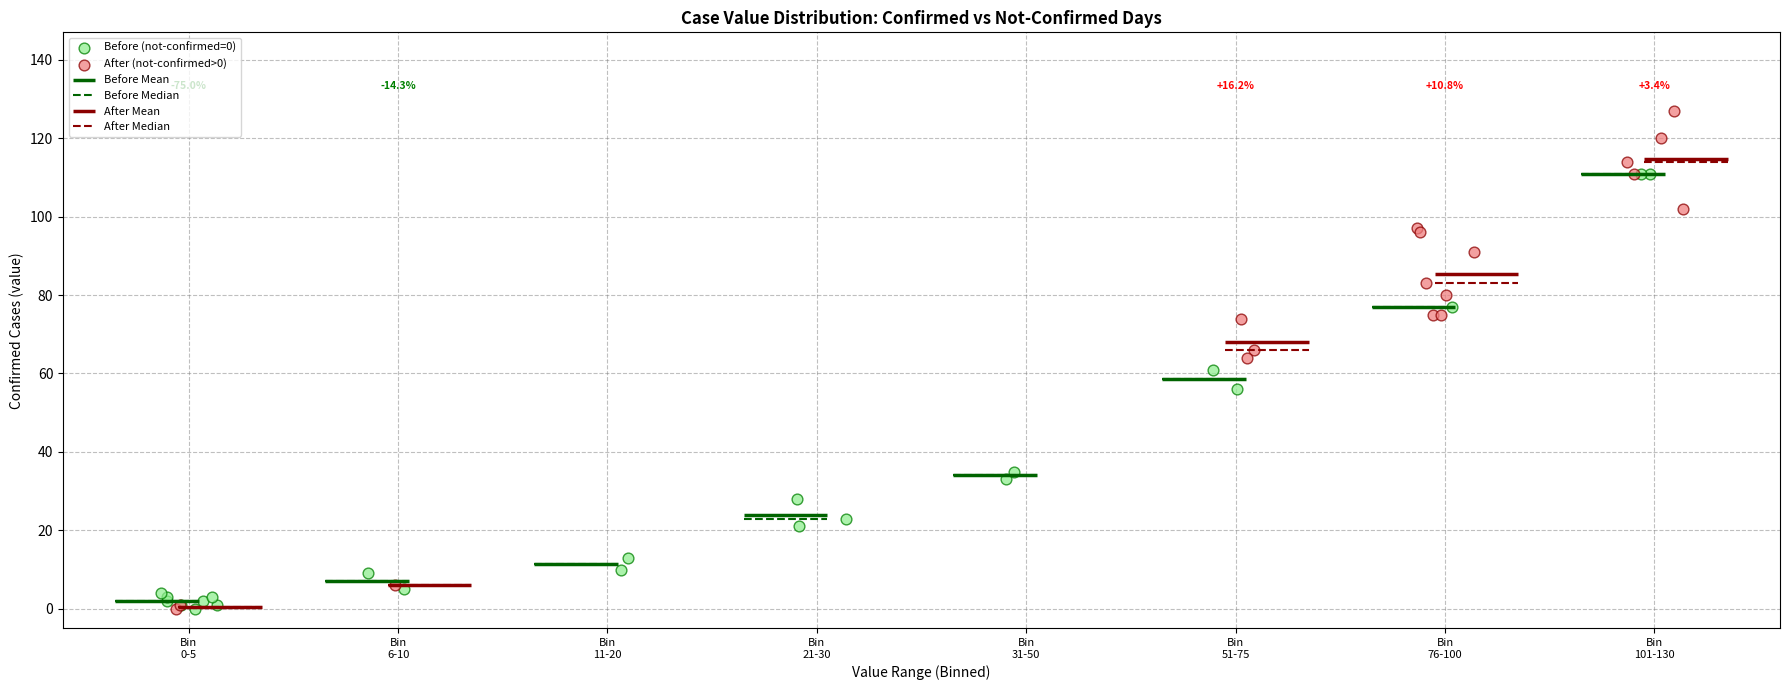

Which series has the widest spread of Y values?

After (not-confirmed>0)